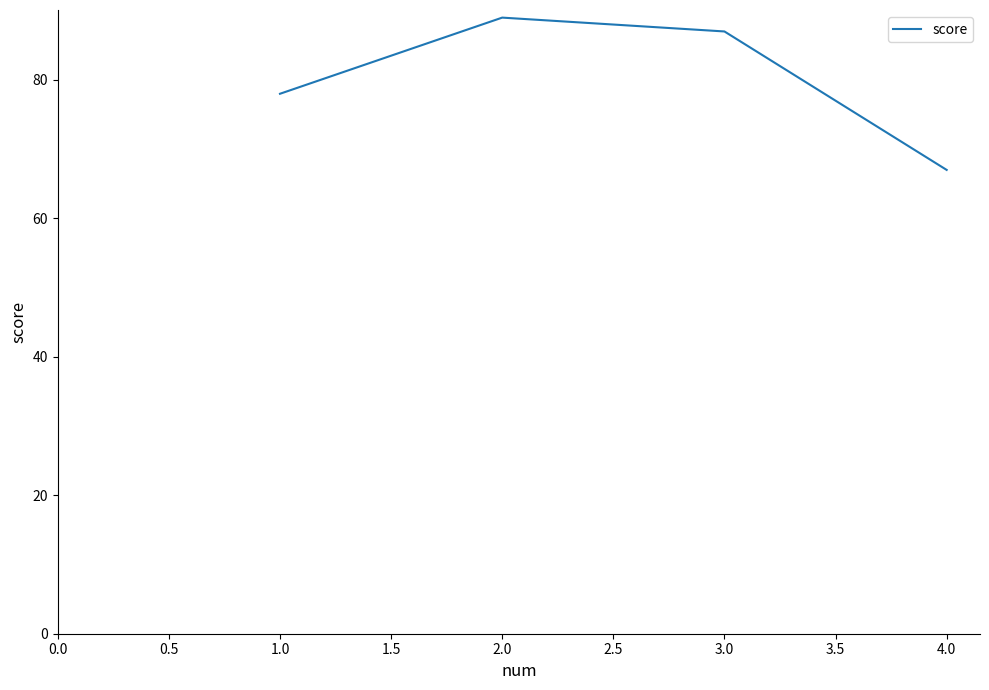

List the labels in order of value, smallest first.

4.0, 1.0, 3.0, 2.0